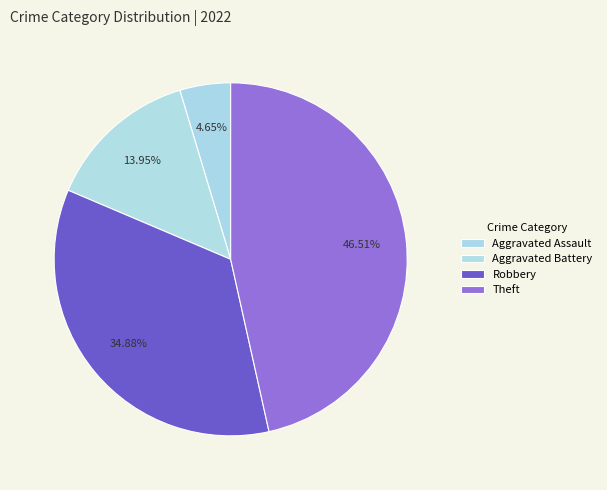

Which slice is the largest?

Theft